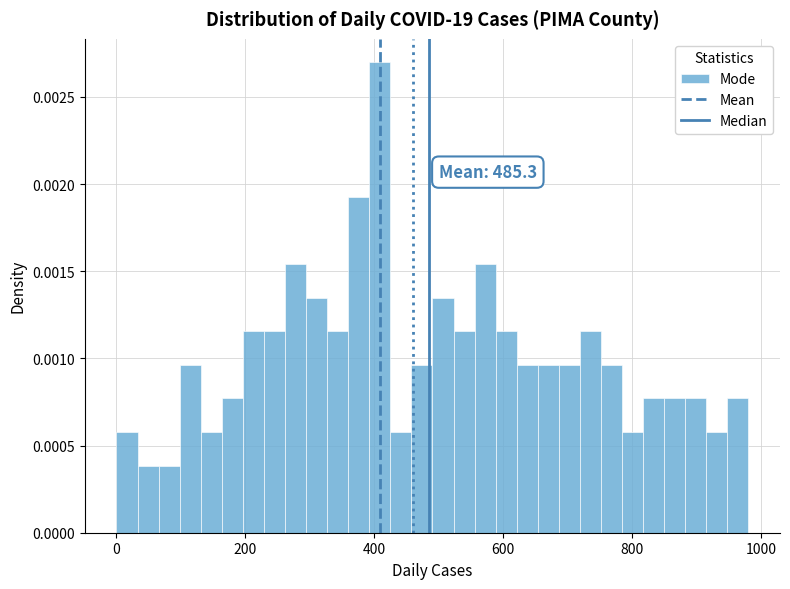

Around what value on the x-axis is the tallest bar? Give the approximate position of its centre, as read against the axis.

400